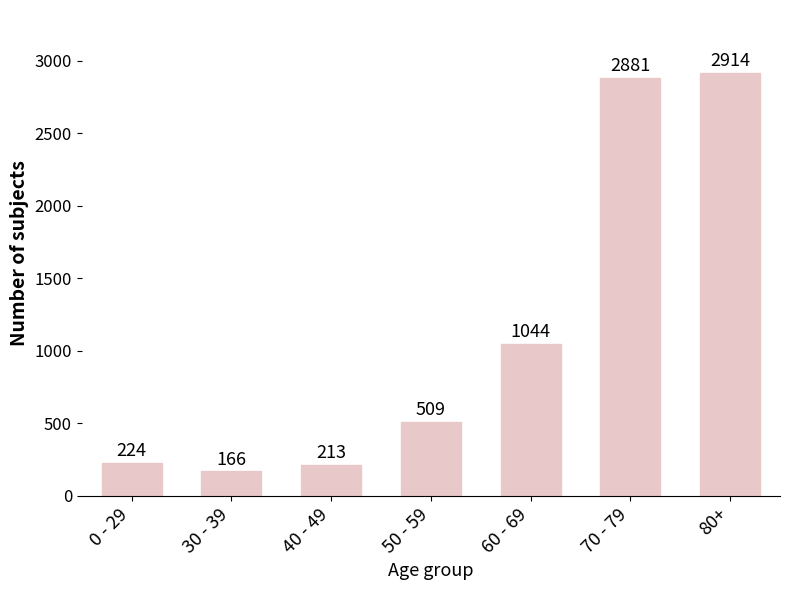

Between 80+ and 30 - 39, which is larger?

80+